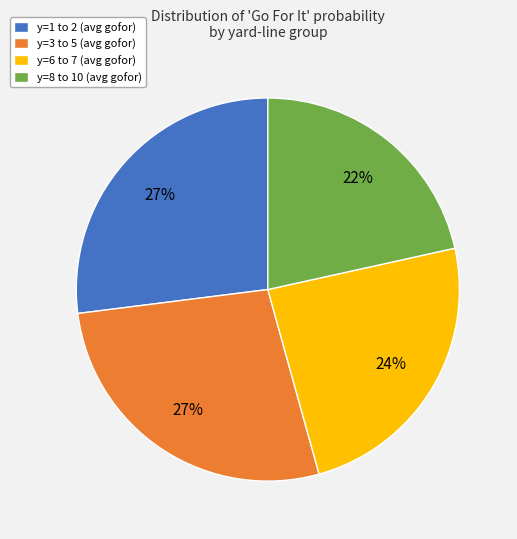

How many slices are in this pie chart?

4